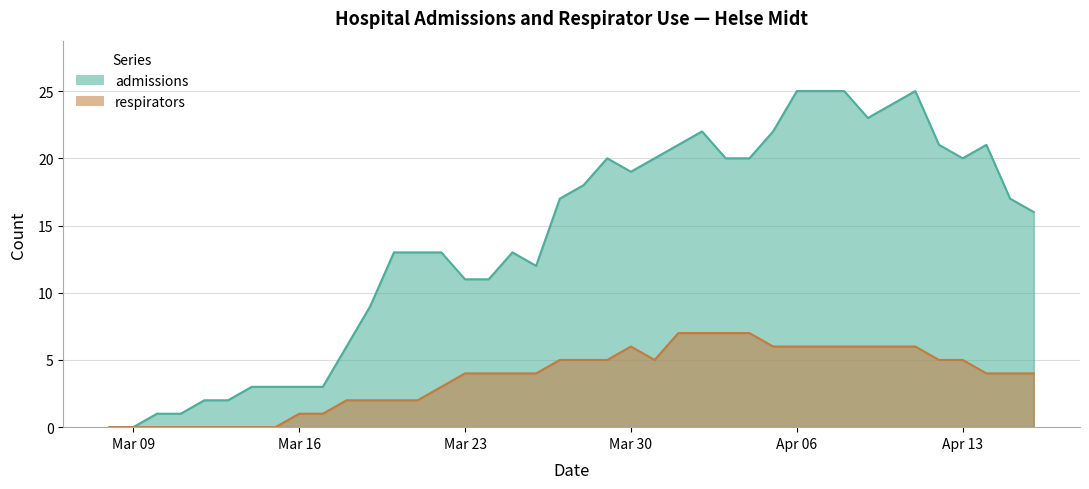

True or false: respirators has a value of 3 at 2020-04-16.

False